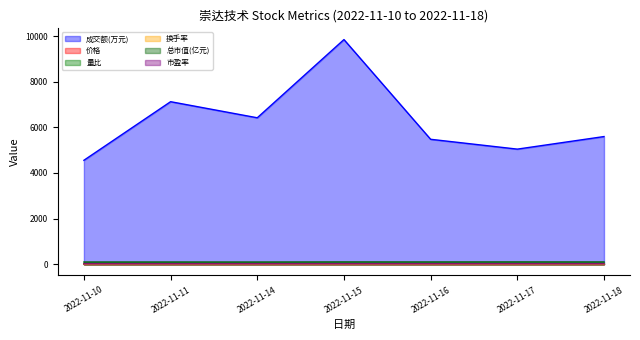

Does the chart have visible grid lines?

No